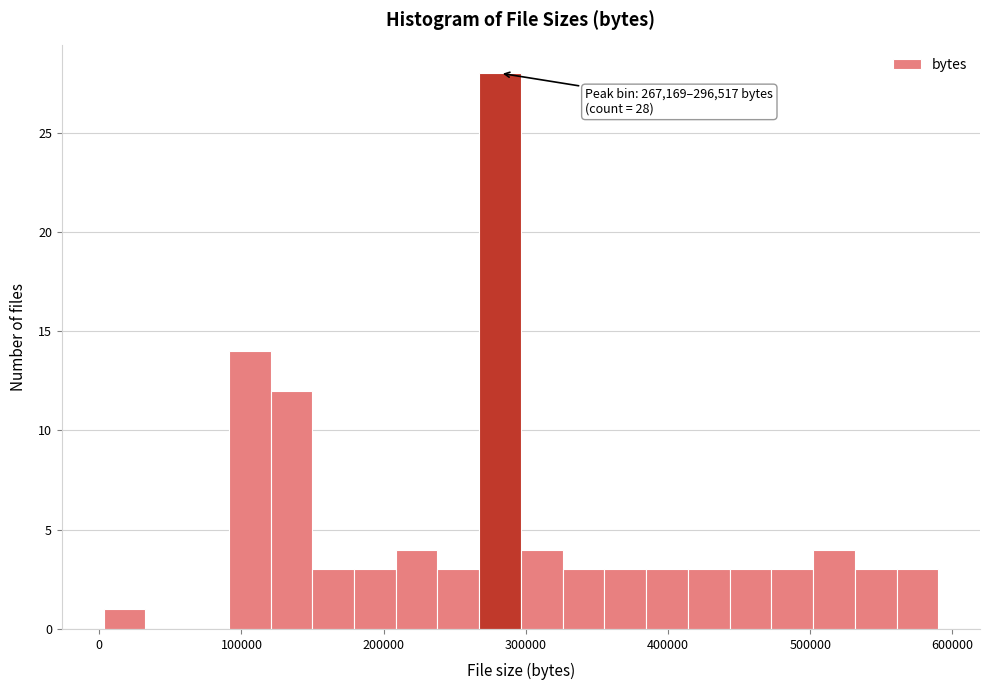

Around what value on the x-axis is the tallest bar? Give the approximate position of its centre, as read against the axis.

280000